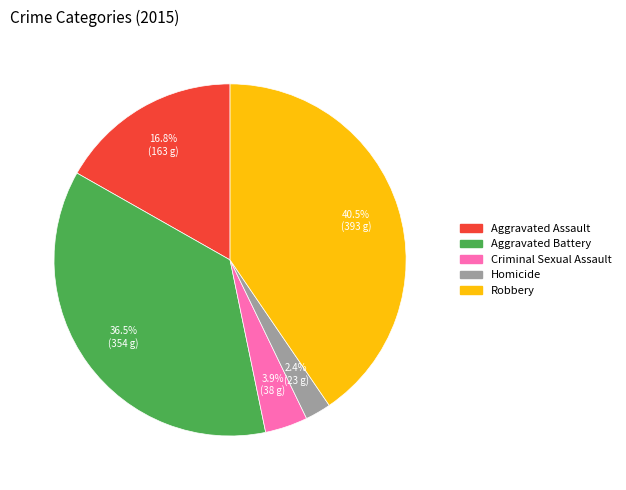

Which has a higher value, Criminal Sexual Assault or Homicide?

Criminal Sexual Assault